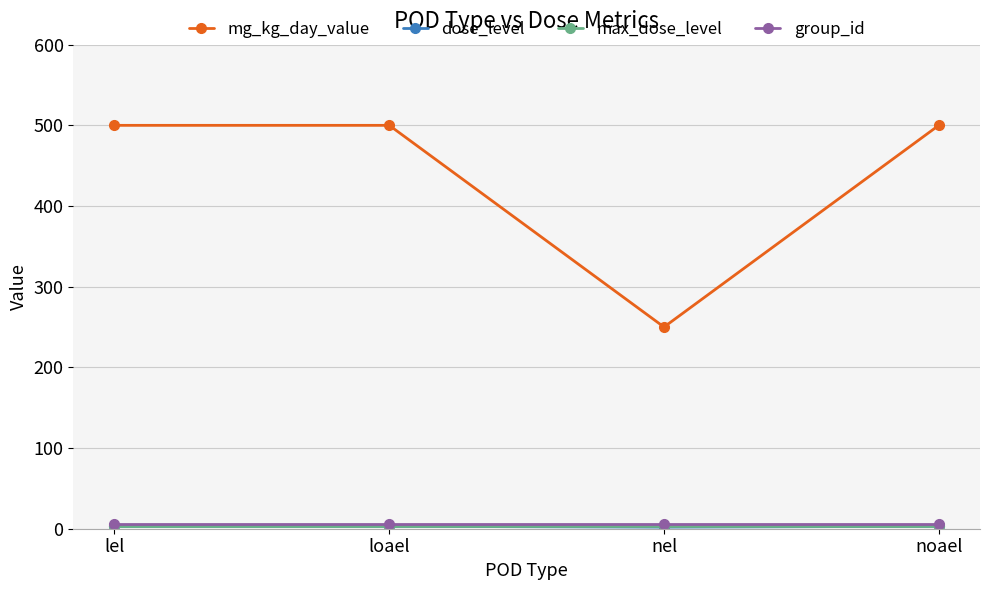

Where is the first local minimum for mg_kg_day_value?

nel